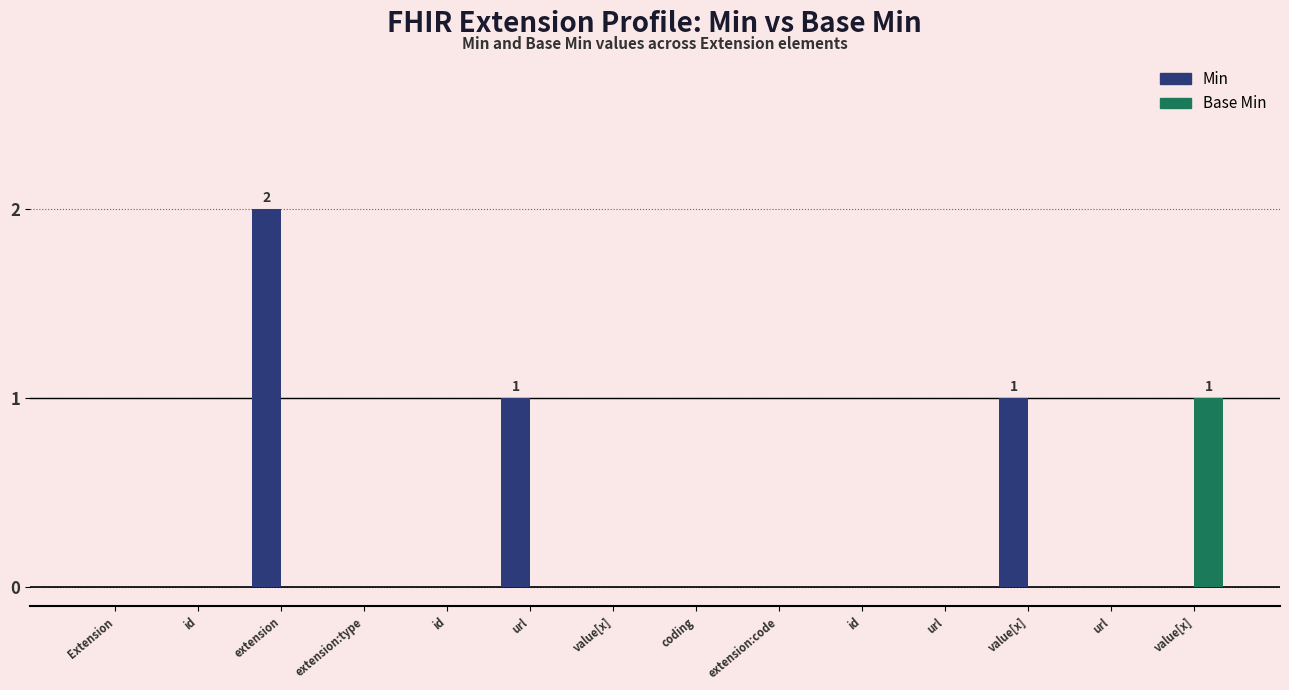

How many distinct data groups are displayed?

2